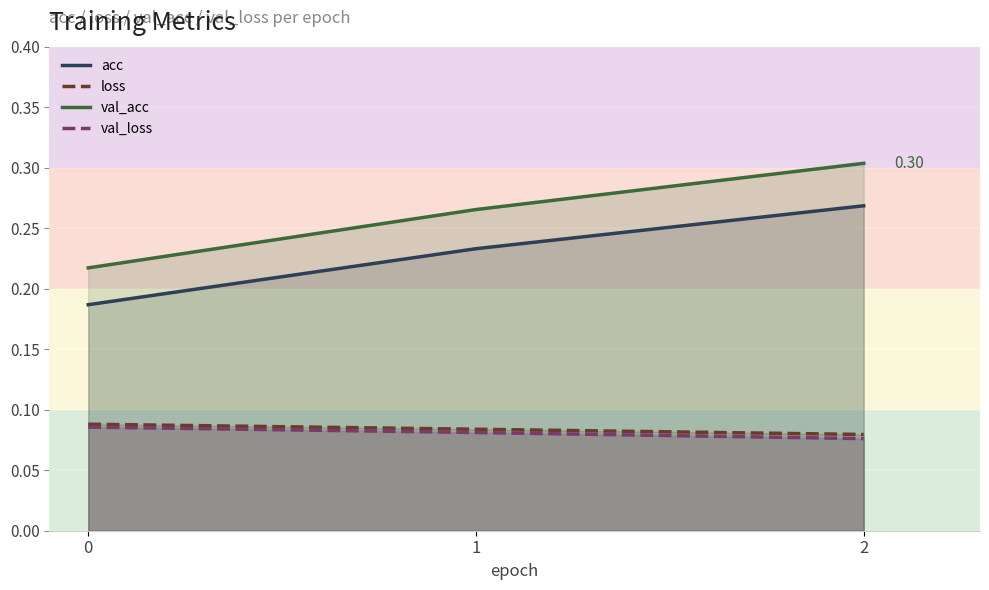

At 1, list the series in order from smallest to largest.

val_loss, loss, acc, val_acc